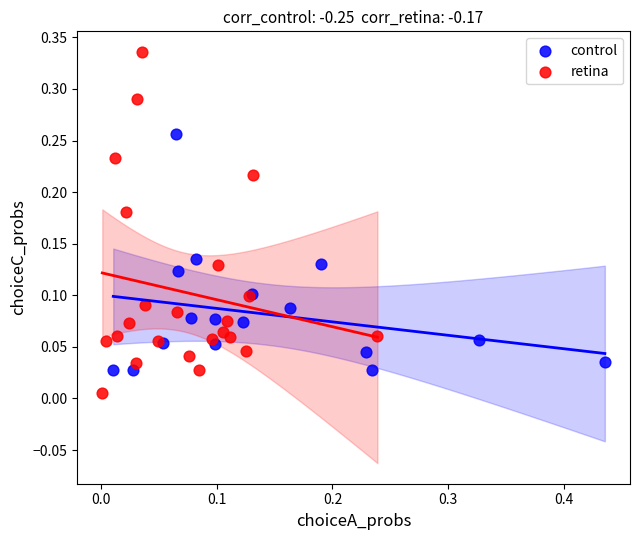

Which series contains the highest Y value?

retina